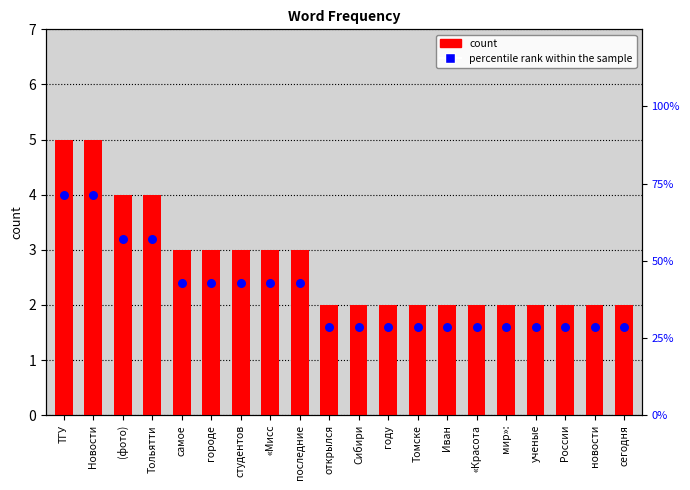

Which series reaches the maximum Y coordinate?

percentile rank within the sample